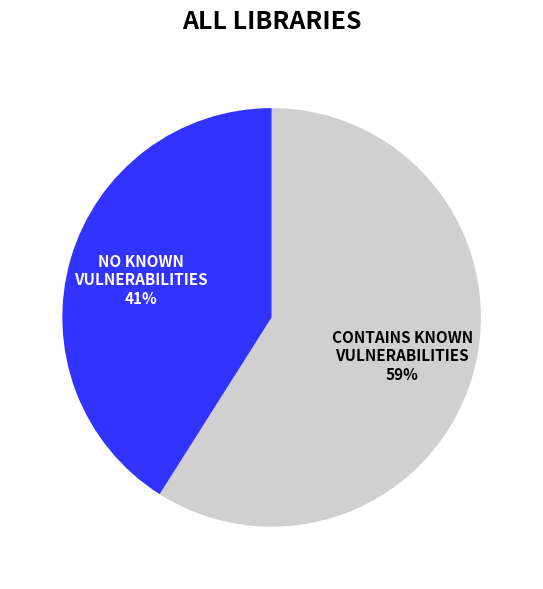

Is it true that CONTAINS KNOWN VULNERABILITIES is 59% of the pie?

True